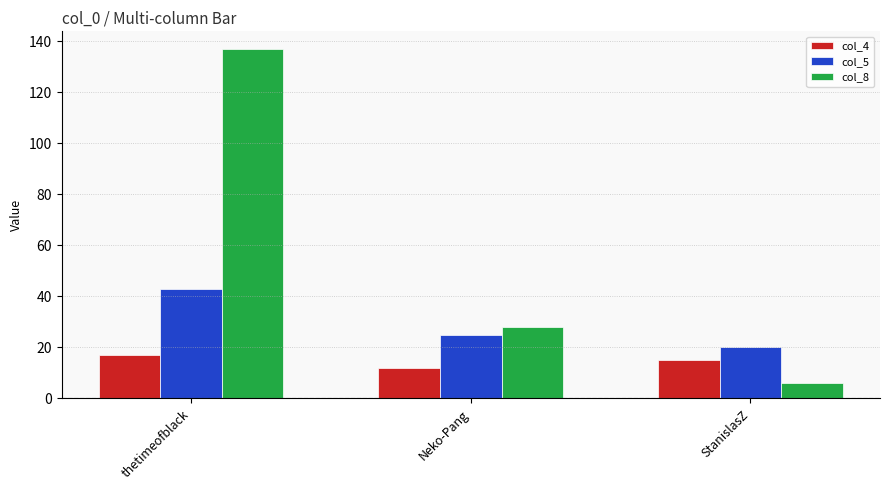

What is the difference between the second highest and minimum values in the col_8 series?

22